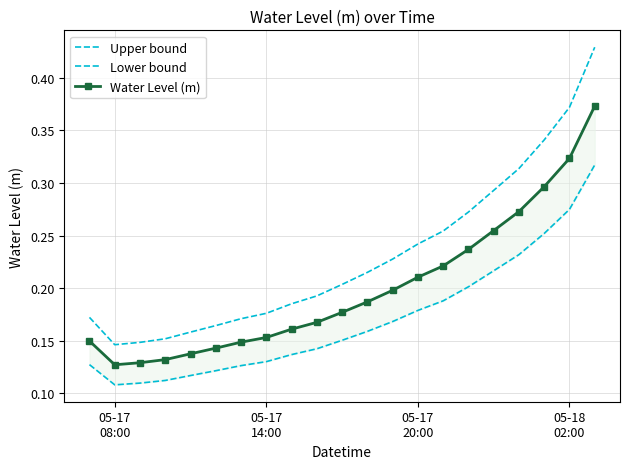

What is the average value of the Lower bound series?

0.2